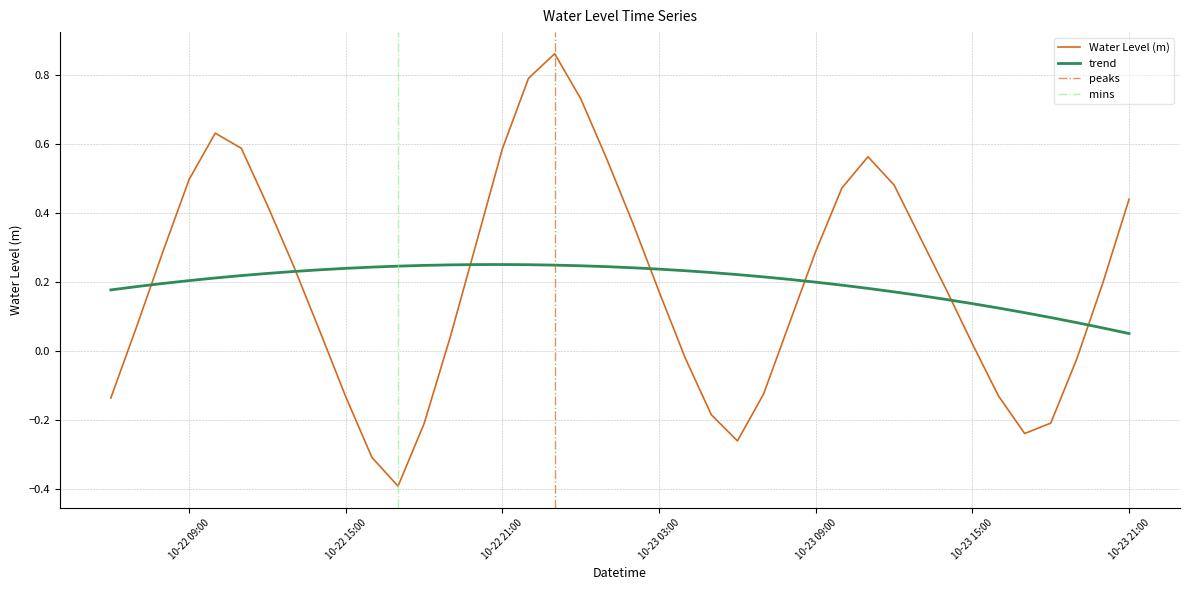

What is the maximum value shown in the chart?

0.9